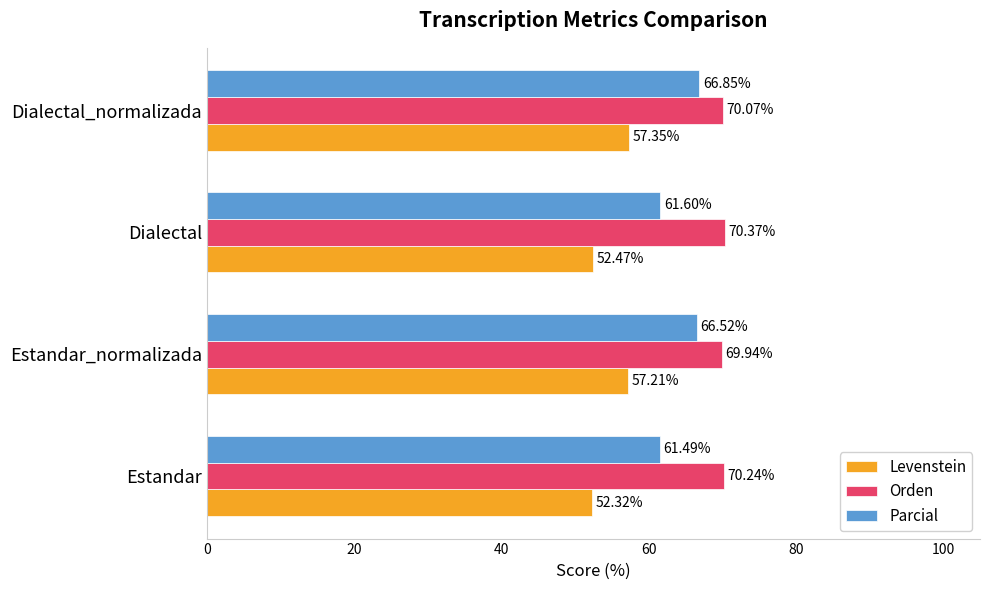

How many data points in Orden are above 70?

3